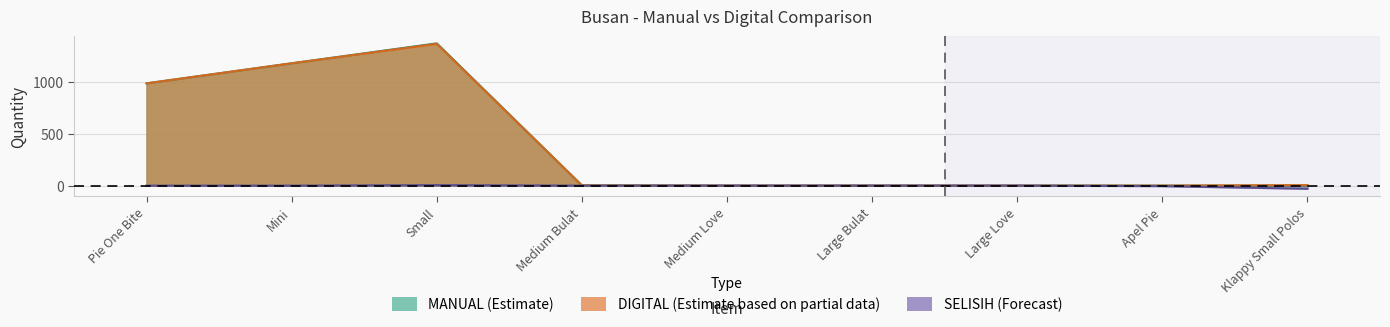

True or false: MANUAL (Estimate) has a value of 984 at Pie One Bite.

True